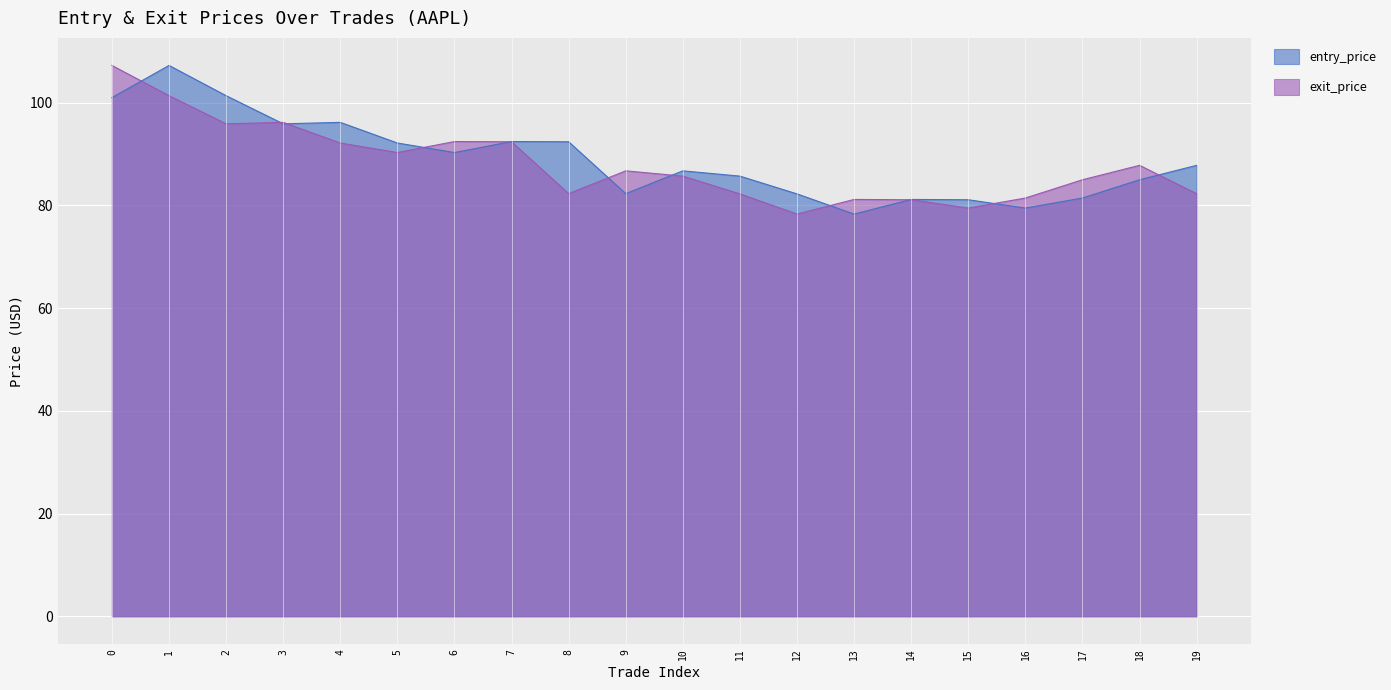

What is the value of the exit_price point at the 1st from the left?

107.3